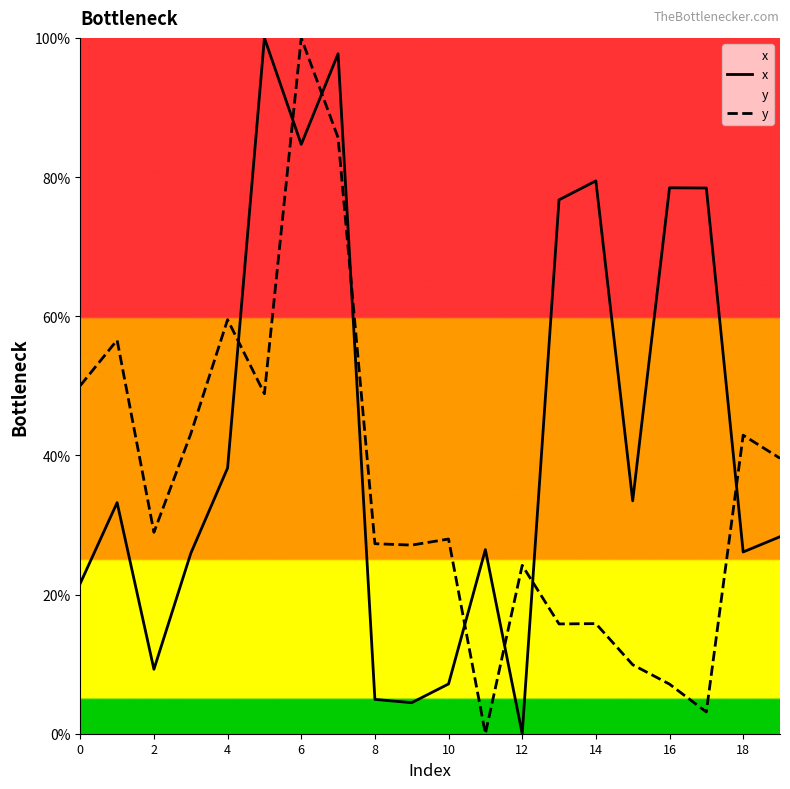

What is the spread (max minus min) of values at 16?

71.3